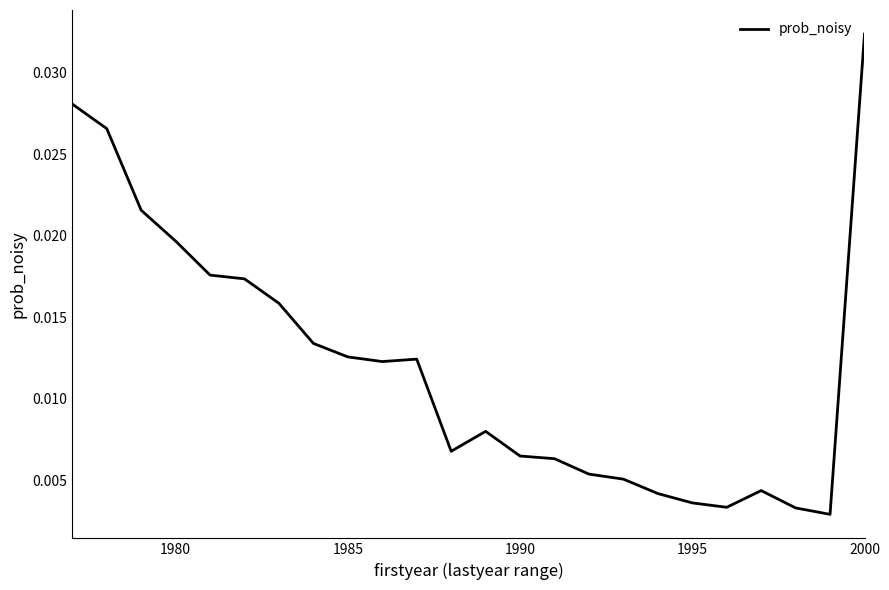

How many lines are shown in the chart?

1